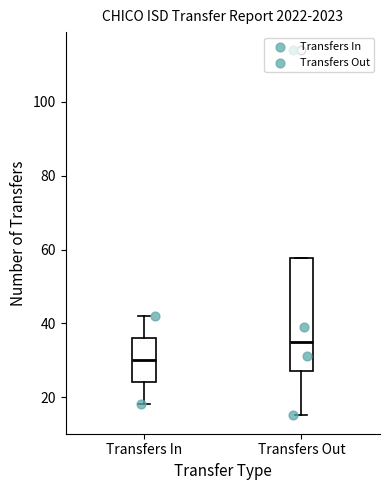

Reading left to right, transcribe this box plot: for each box, give where its median line is, the range the box spans, and where its two whiskers end, as read against the y-axis. The values are not printed on the chart, so give them approximately, as read against the axis.

Transfers In: median 30, box 24 to 36, whiskers 18 to 42
Transfers Out: median 36, box 28 to 58, whiskers 16 to 58